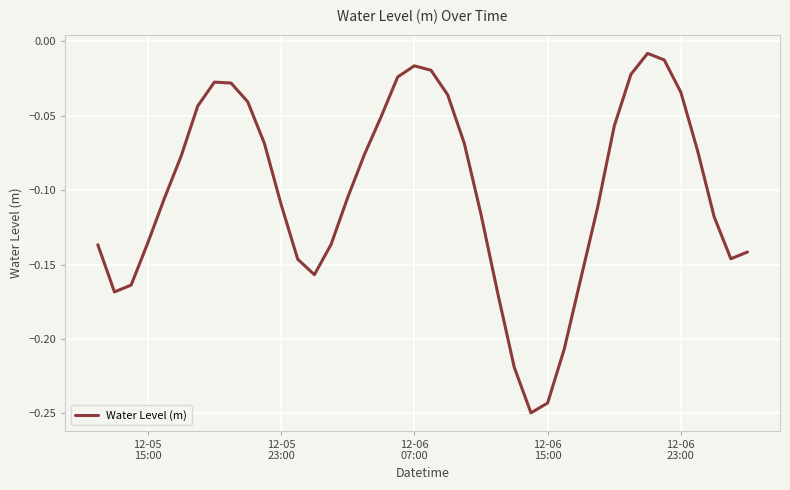

How many interior local valleys (lower than both neighbors) does the data have?

4